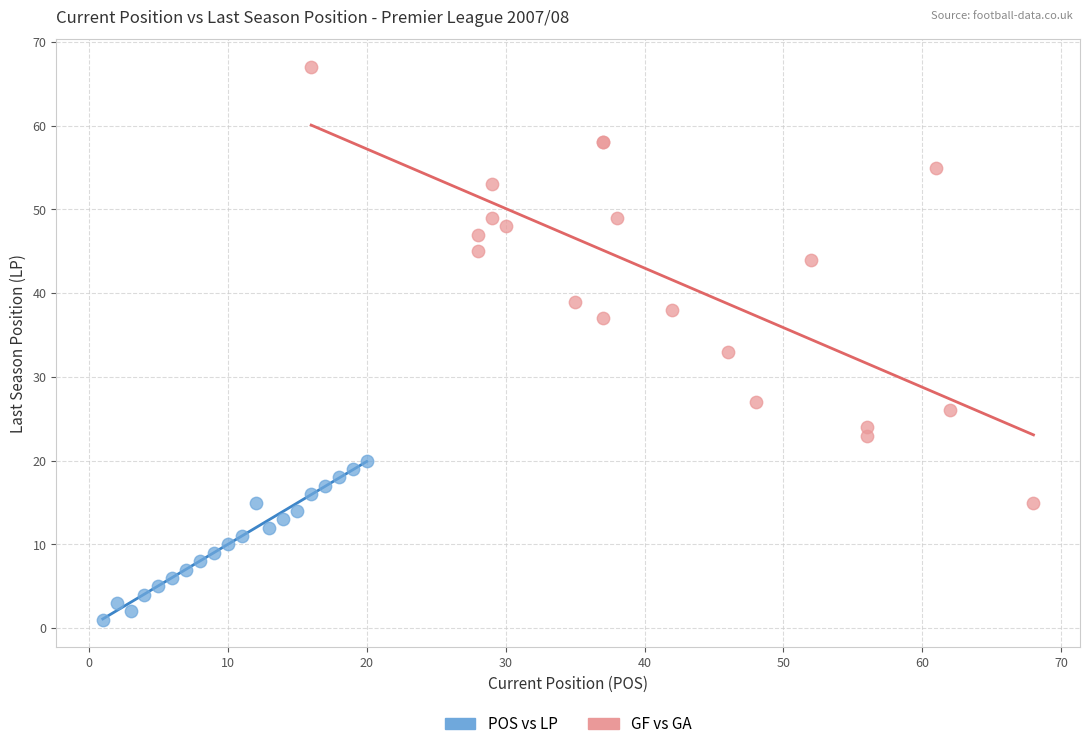

Which series contains the lowest Y value?

POS vs LP